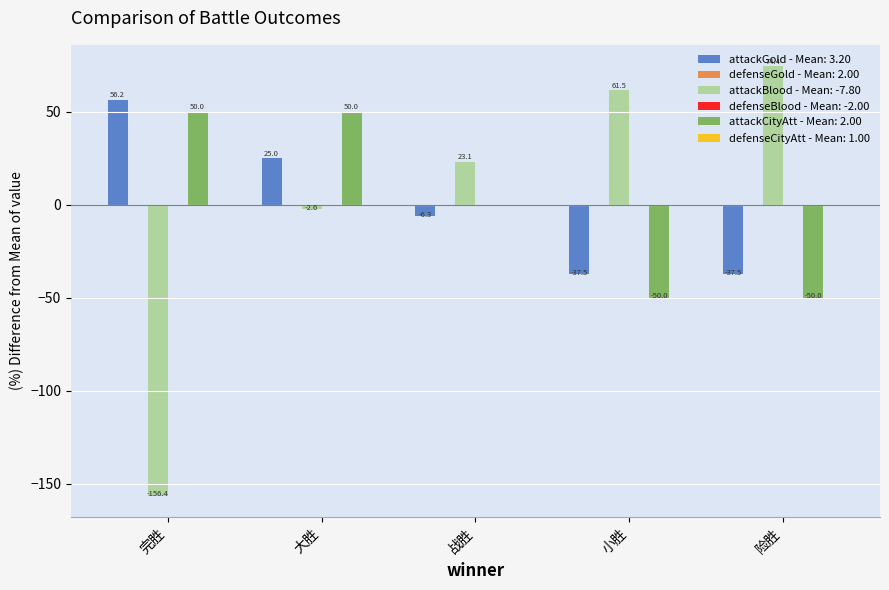

What is the smallest value displayed?

-156.4